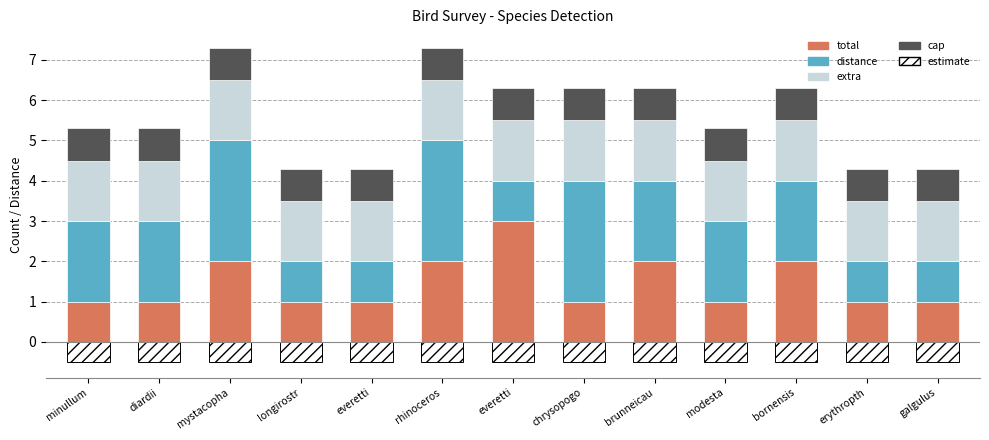

How many groups of bars are there?

13